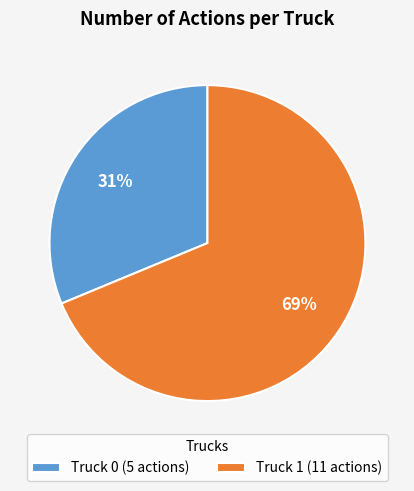

To the nearest percent, what portion does Truck 1 represent?

69%